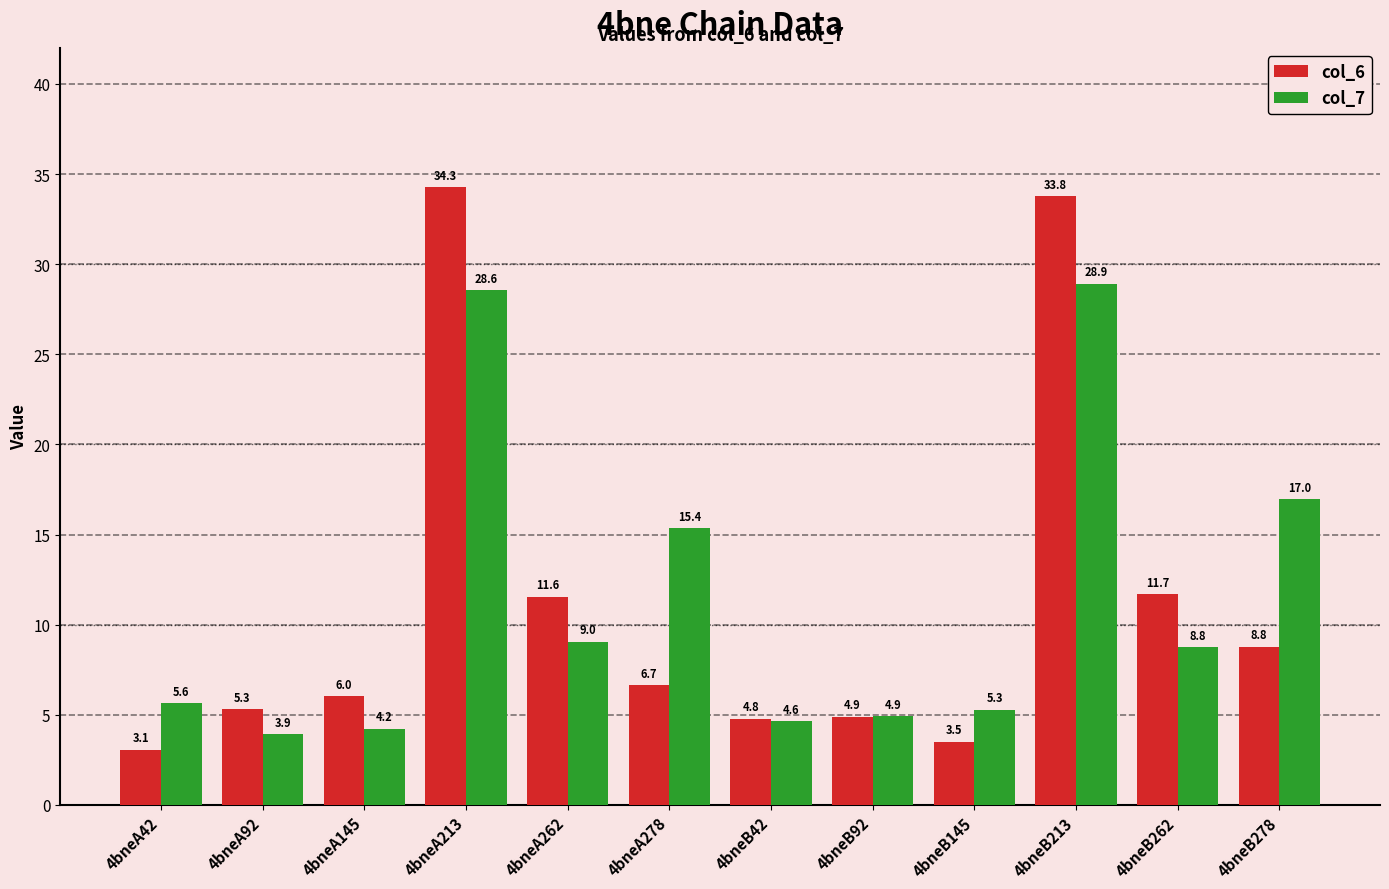

What is the difference between the col_7 values at 4bneB213 and 4bneB92?

24.0